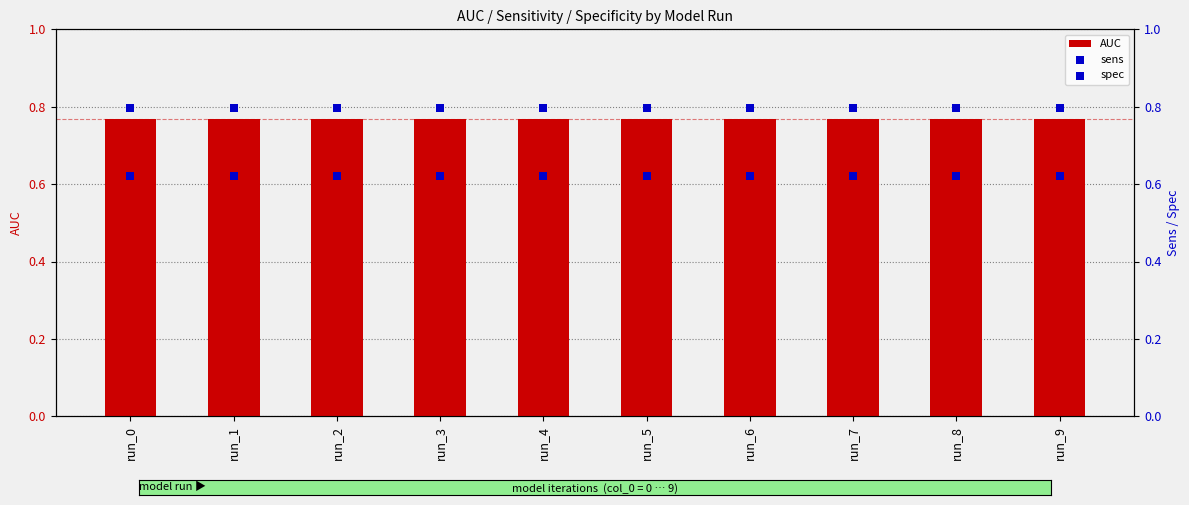

What is the total value across all series at run_4?

2.2